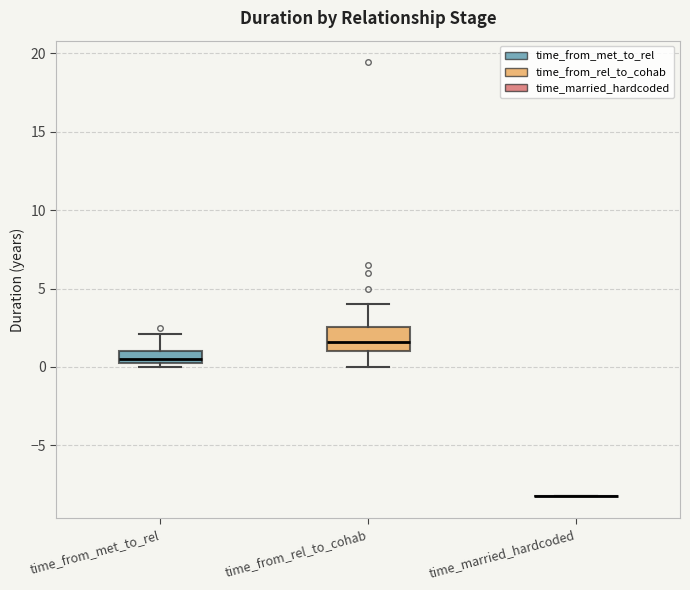

Which box is the tallest, from its lower edge to its upper edge?

time_from_rel_to_cohab